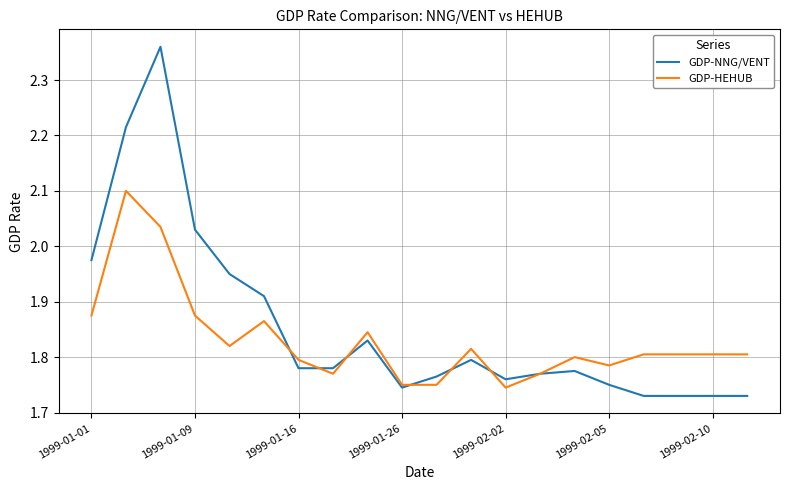

Which series has the widest spread of values?

GDP-NNG/VENT